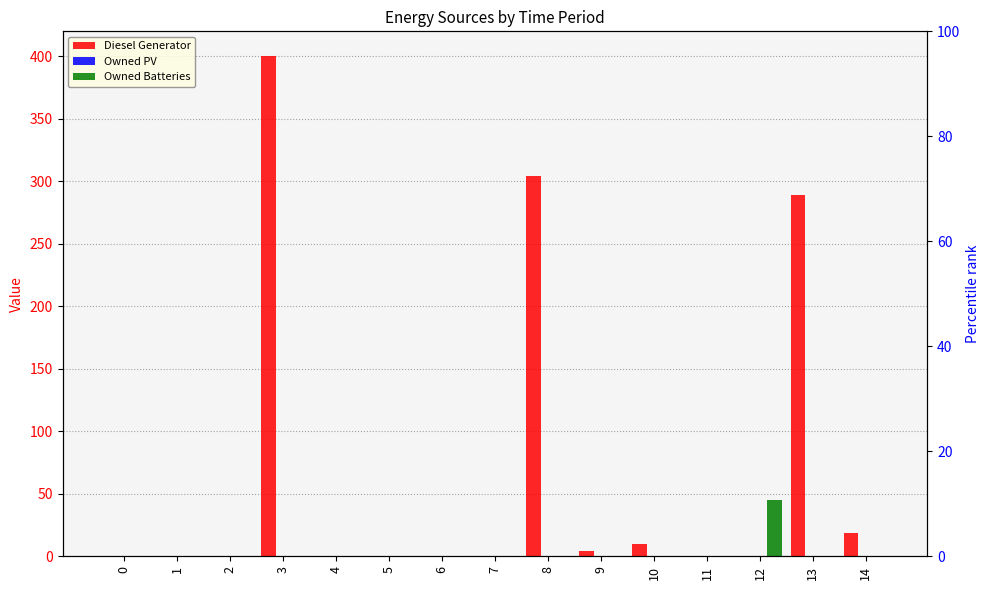

What is the highest value of the Owned Batteries series?

45